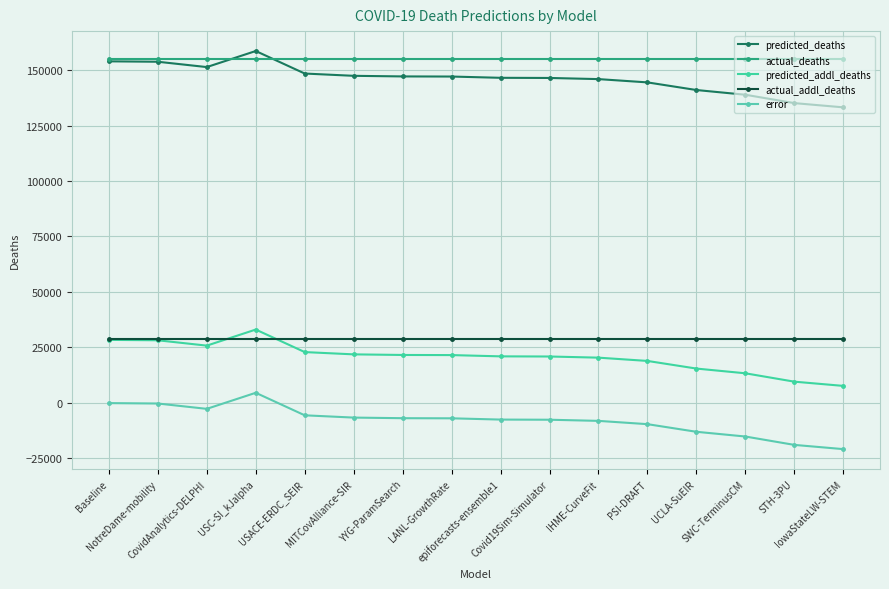

Which label corresponds to the largest value in the chart?

USC-SI_kJalpha